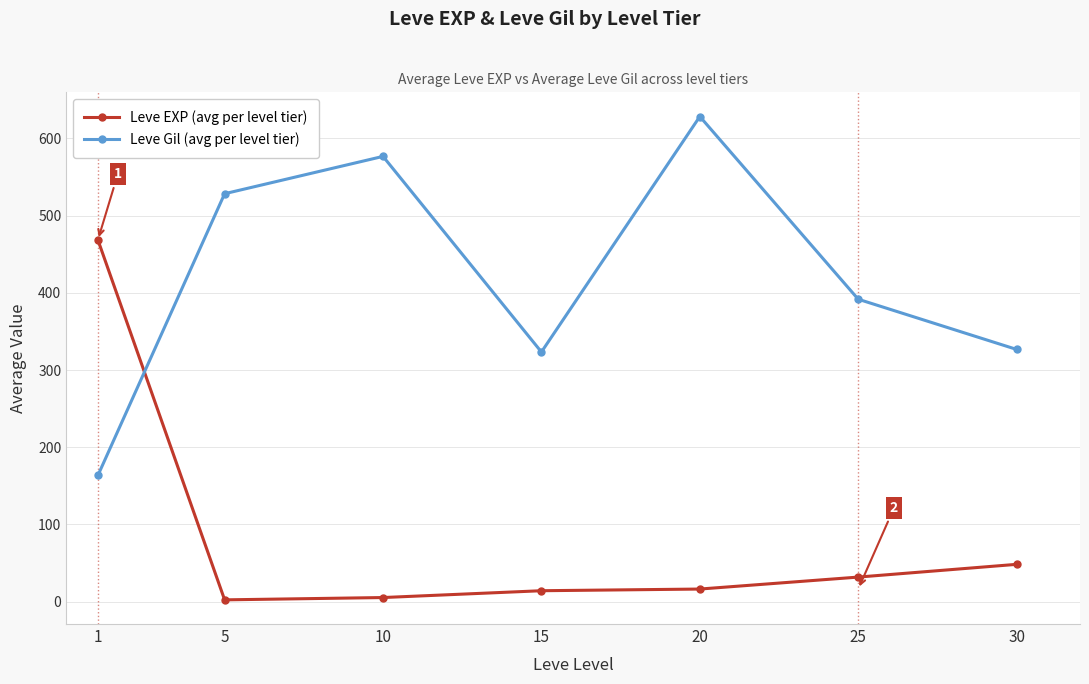

What is the average value of the Leve Gil (avg per level tier) series?

419.8